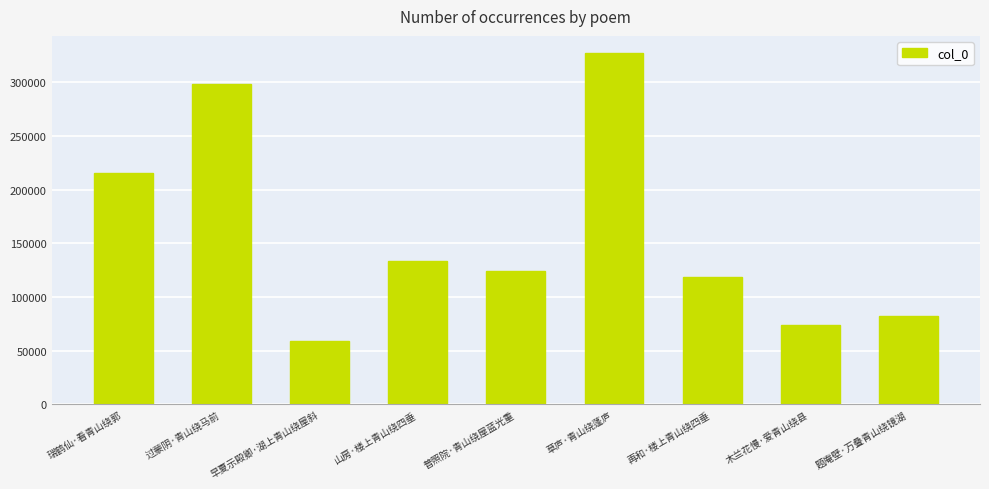

What is the ratio of the value at 过蒙阴·青山绕马前 to the value at 再和·楼上青山绕四垂?

2.5